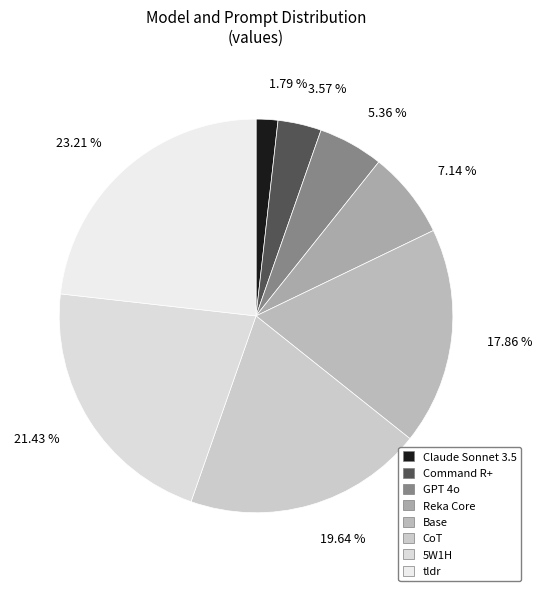

What percentage do Reka Core and tldr together represent?

30.4%